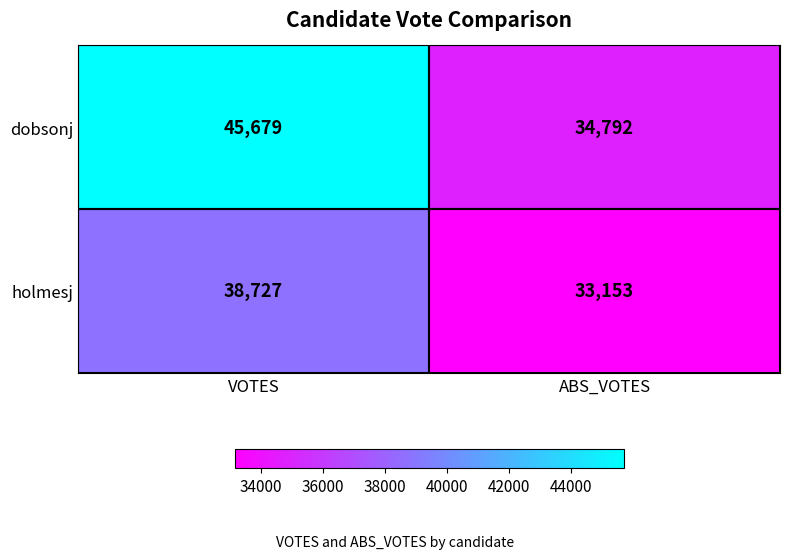

What is the average value of the dobsonj series?

40236